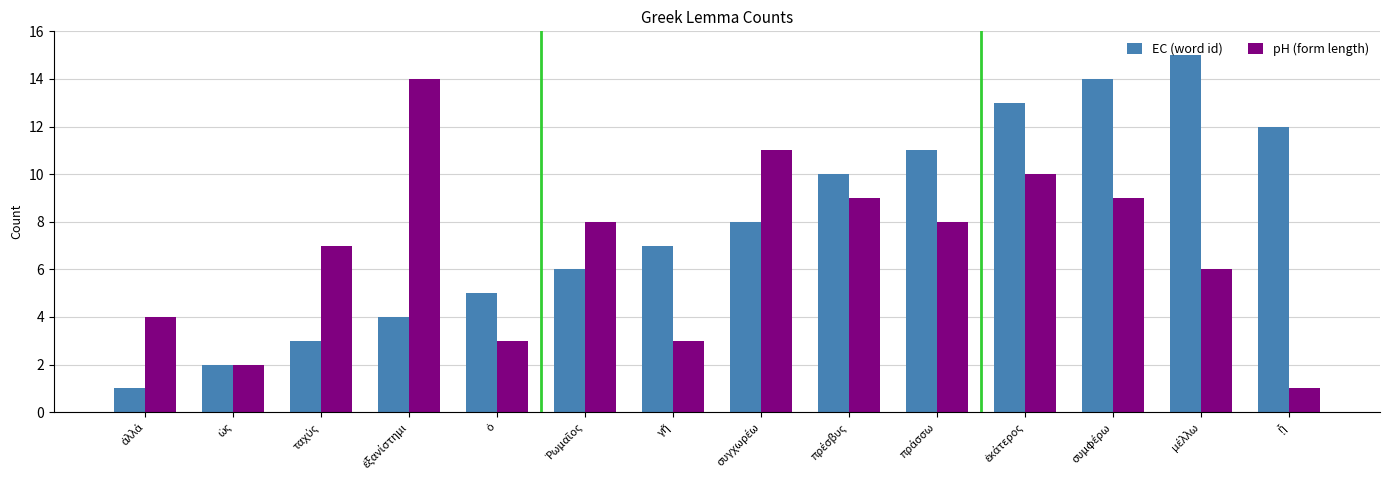

What is the difference between the maximum and second lowest values in the EC (word id) series?

13